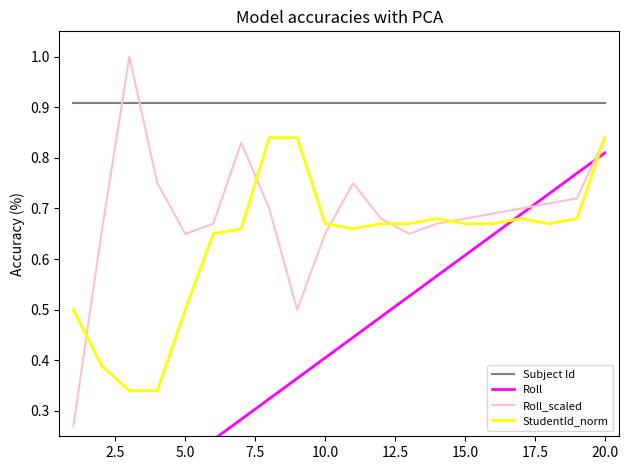

True or false: StudentId_norm and Subject Id intersect in this chart.

False